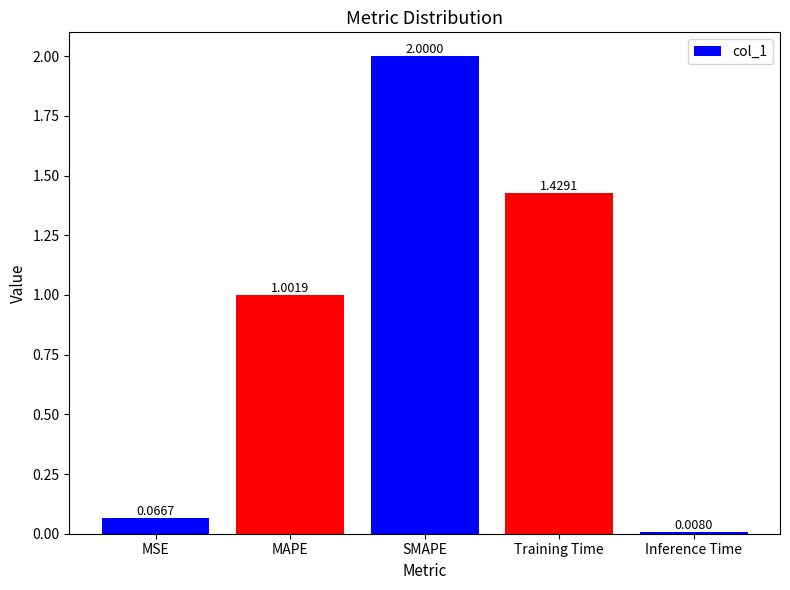

What is the label of the 1st bar from the right?

Inference Time